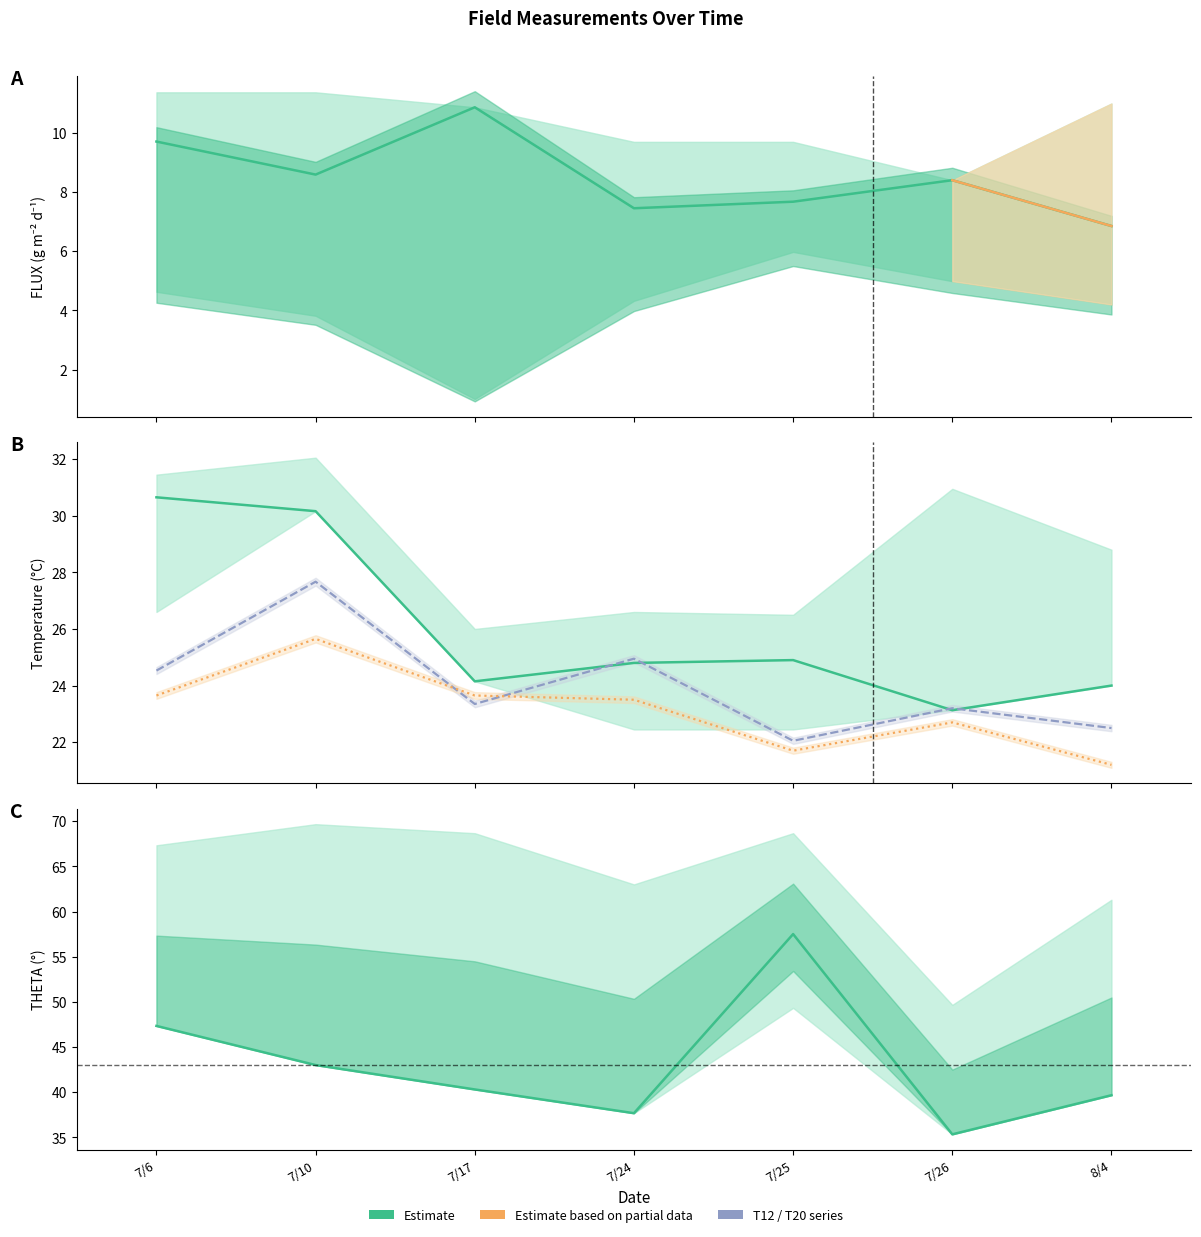

What is the minimum value for T12?

22.1